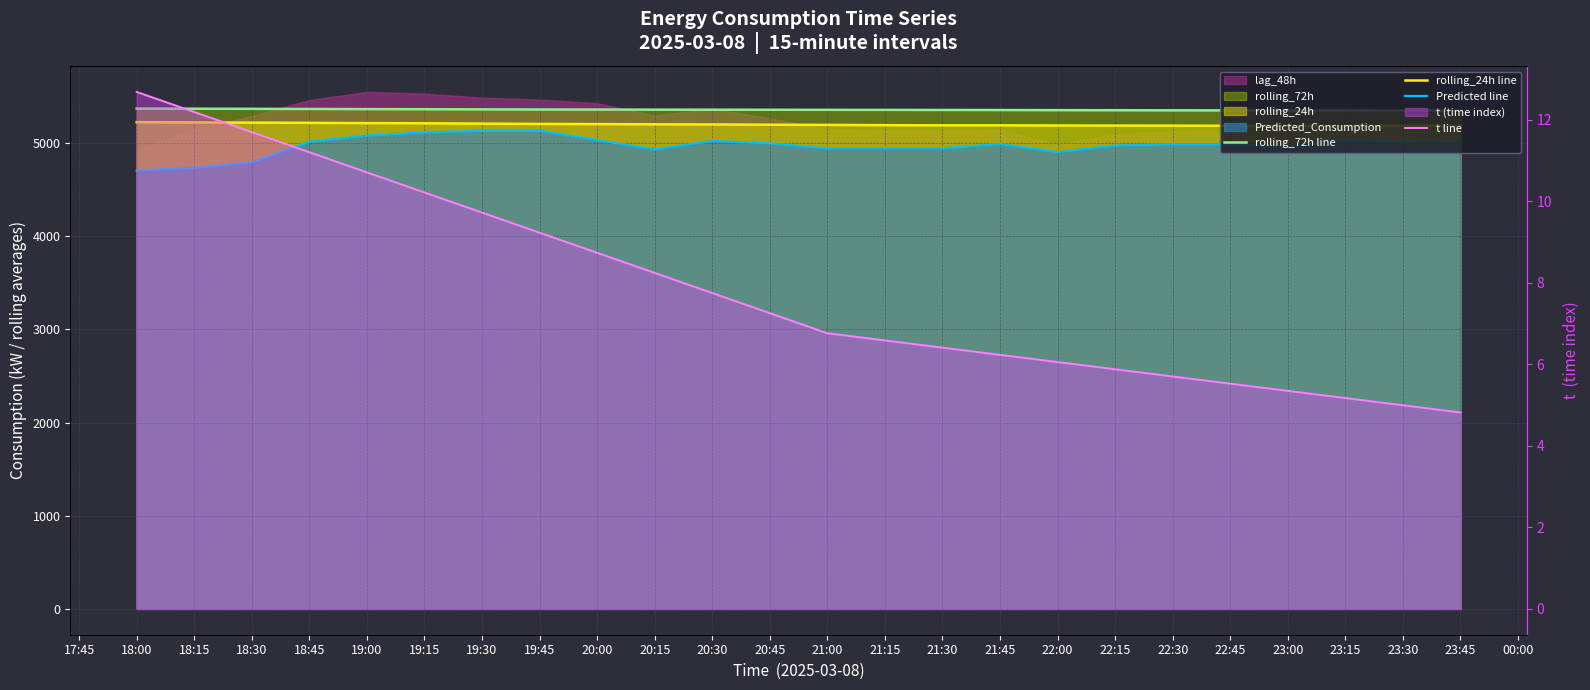

At which category is the sum across all series the highest?

19:30